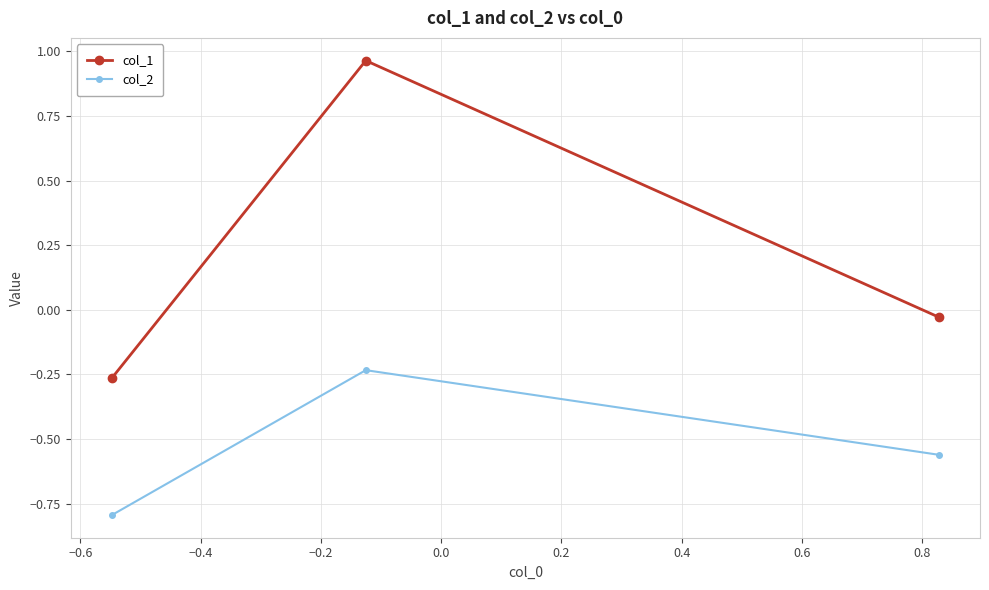

What is the smallest value displayed?

-0.8